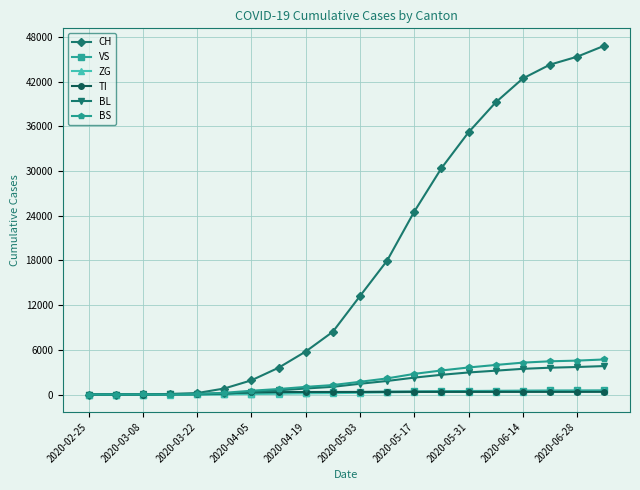

Which series has the largest total across all categories?

CH